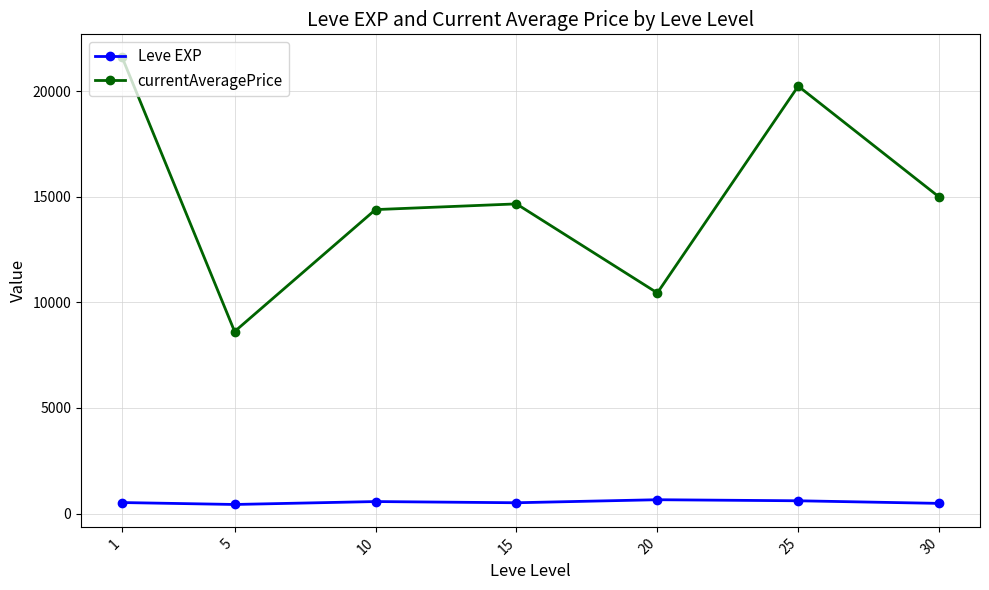

What is the minimum value shown in the chart?

428.3